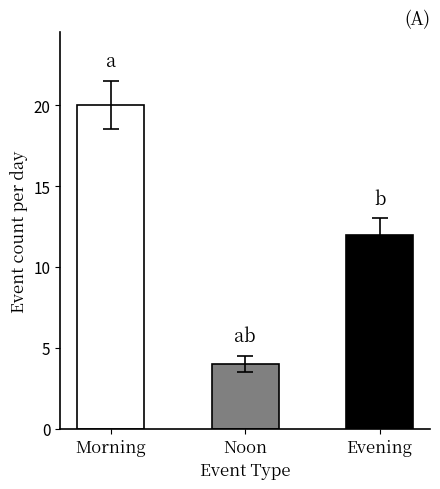

What is the difference between the maximum and minimum values?

16